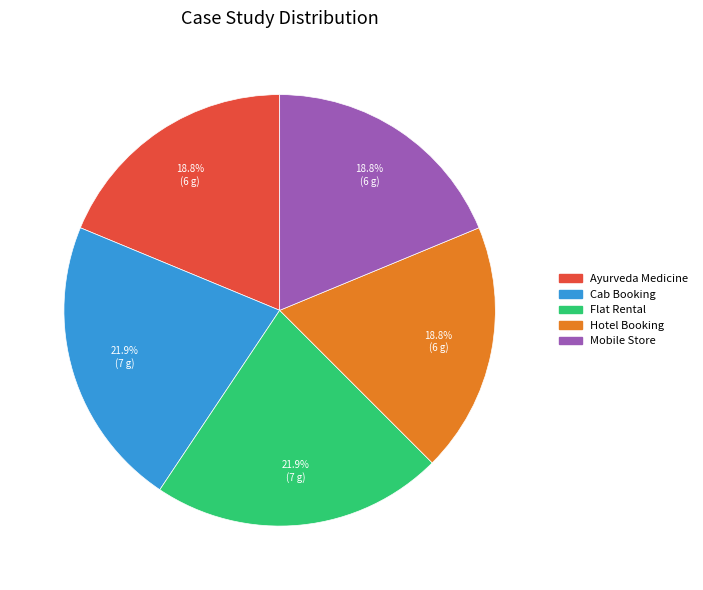

To the nearest percent, what is the difference between the largest and smallest slice percentages?

3%